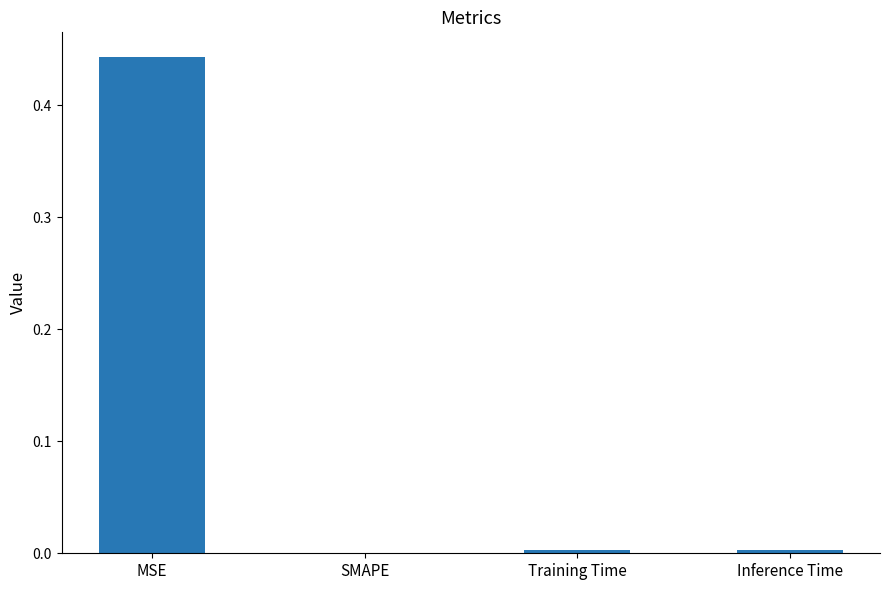

How many values are above zero?

3